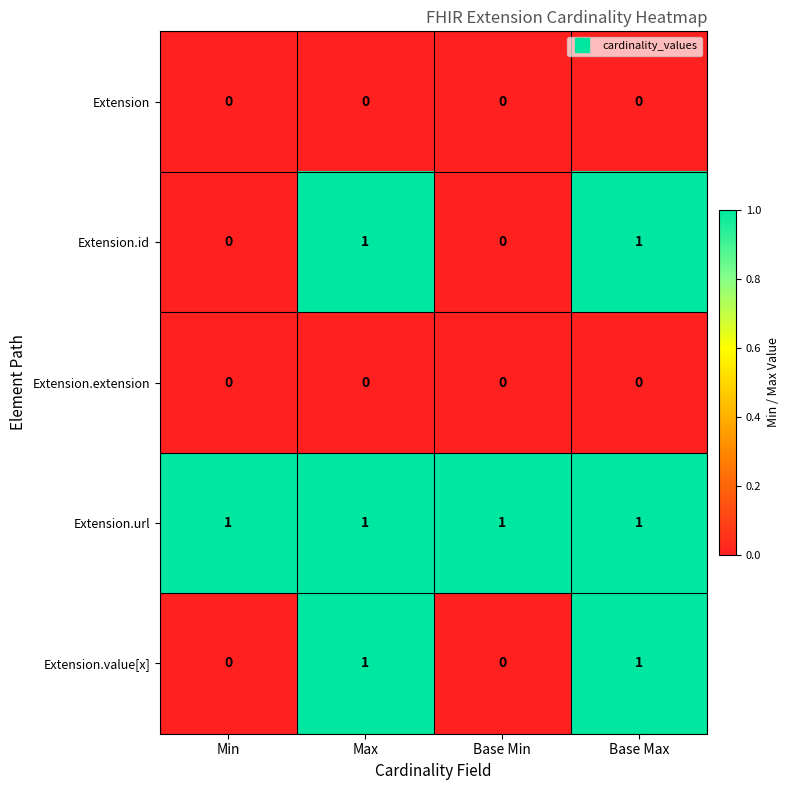

At how many categories does at least one series exceed 0?

4